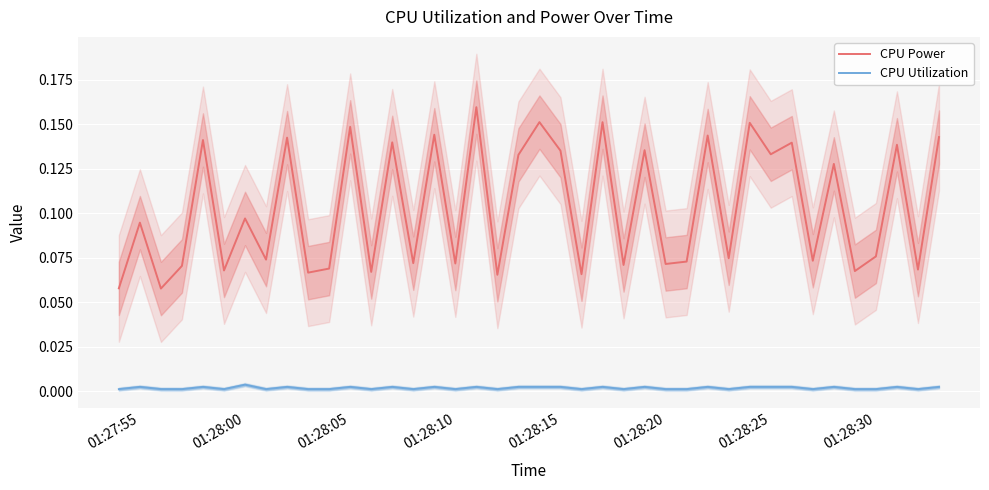

True or false: CPU Power and CPU Utilization cross at least once.

False